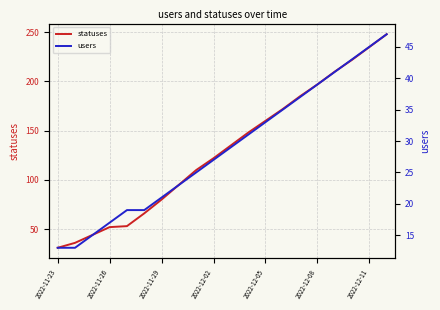

What are all the series names shown in the legend?

statuses, users